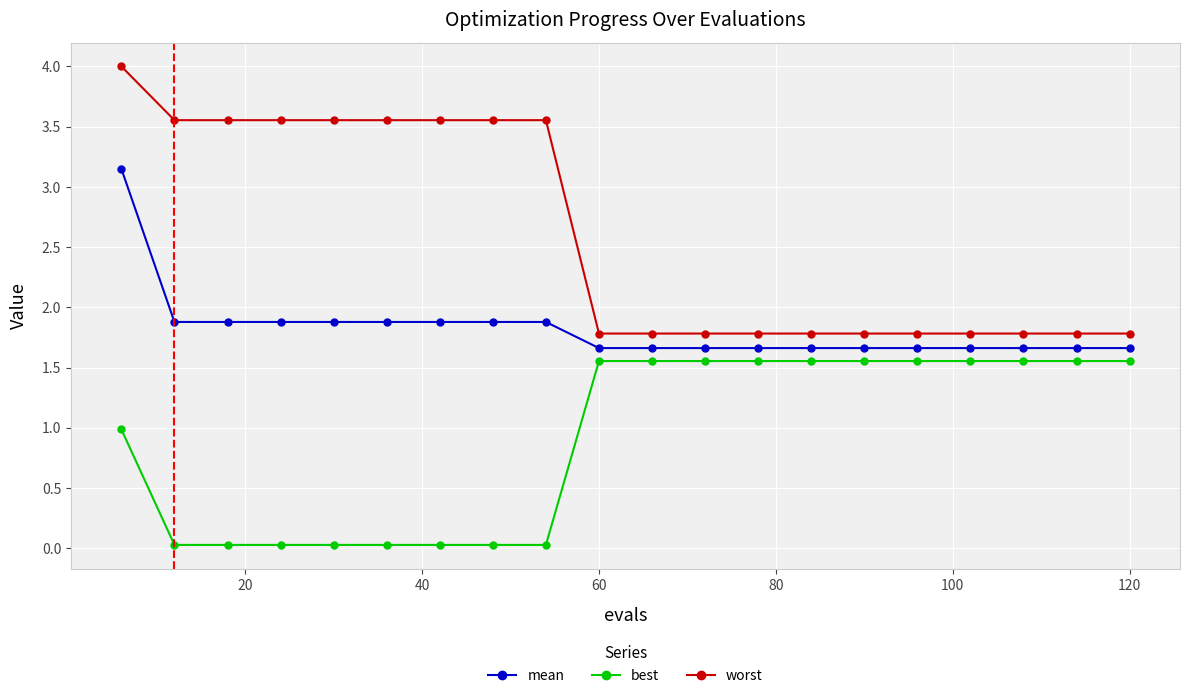

What is the minimum value for worst?

1.8